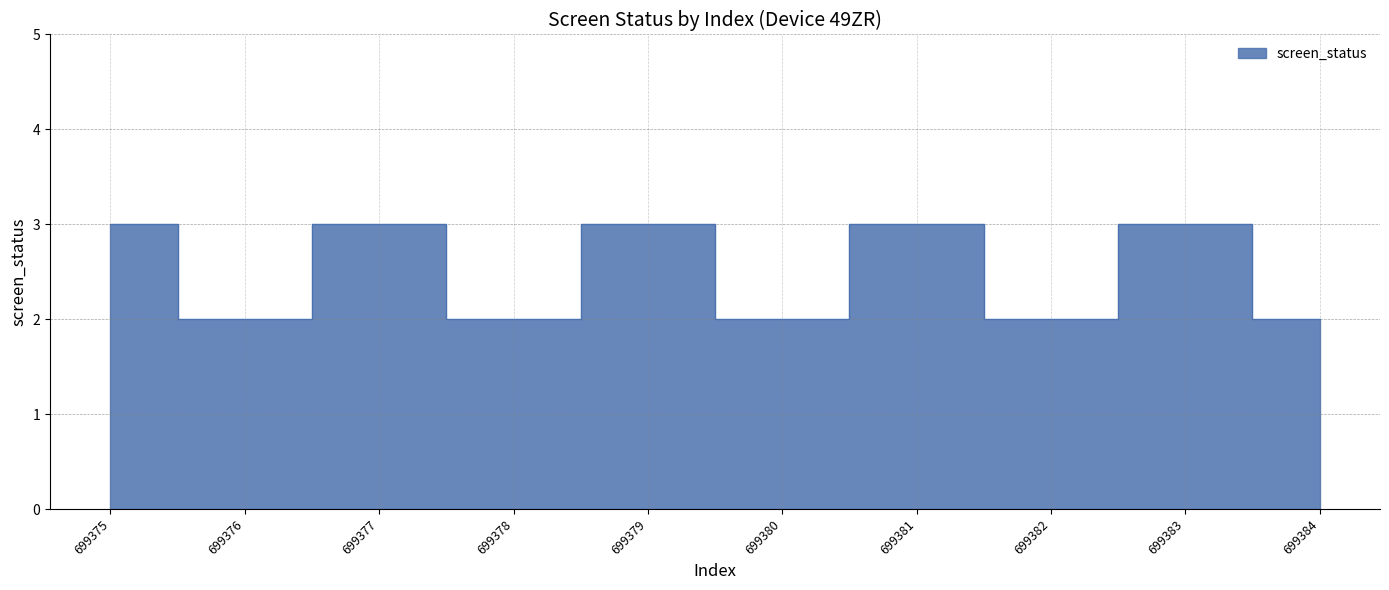

What is the minimum value shown in the chart?

2